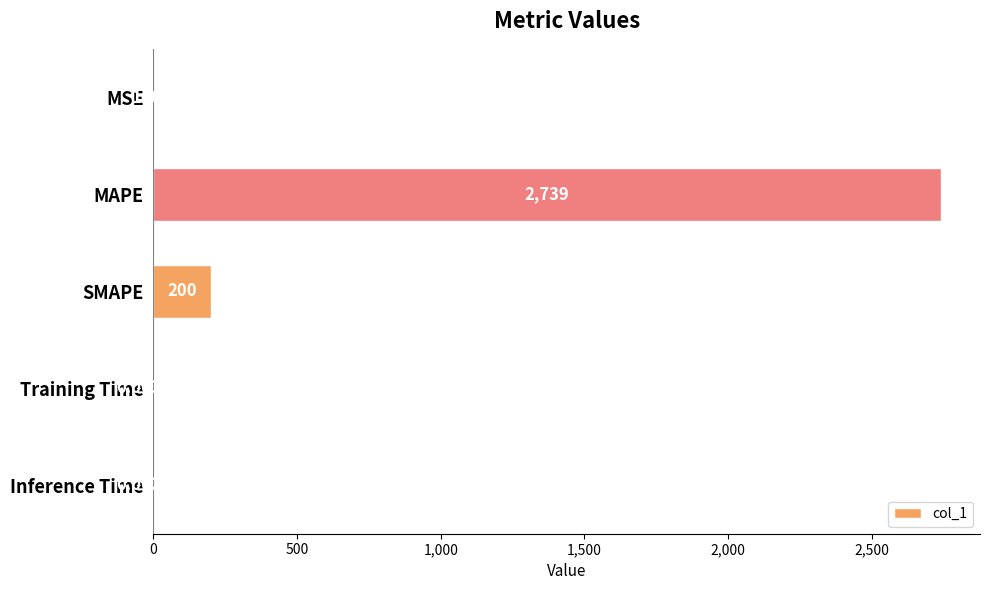

What is the sum of all values?

2940.5